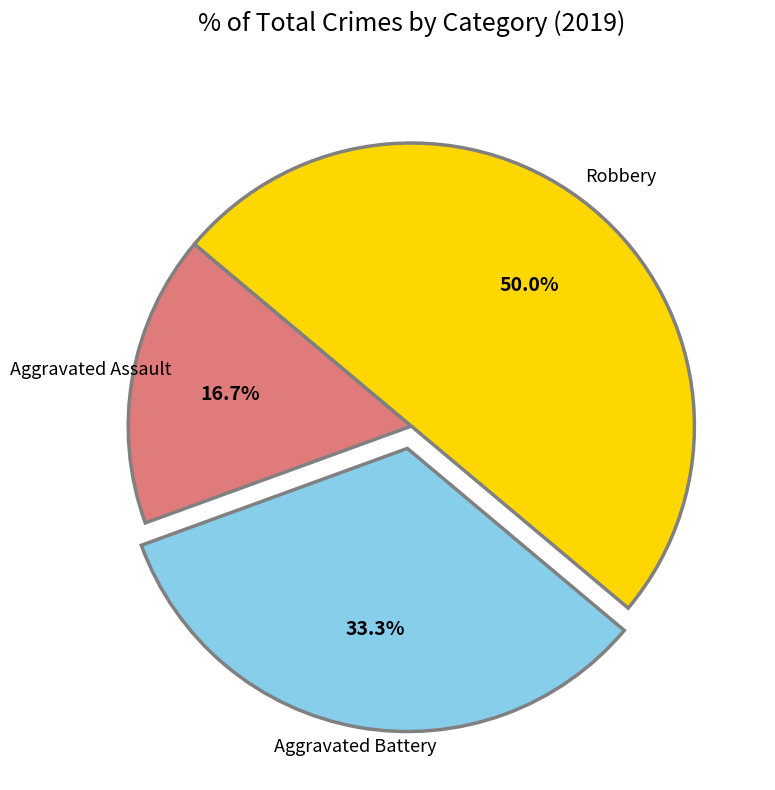

To the nearest percent, what percentage of the pie is Aggravated Assault?

17%